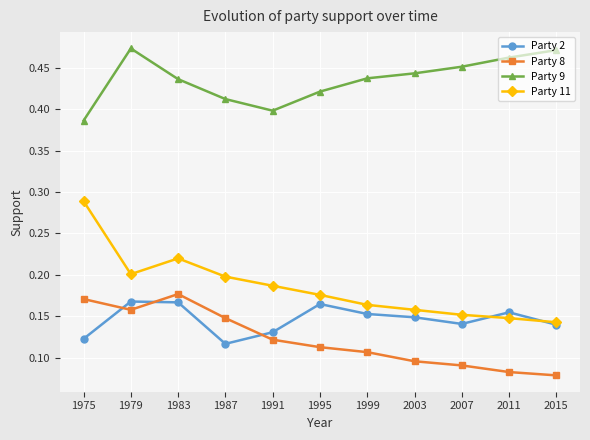

Count the Party 2 values in the range 0 to 1.

11